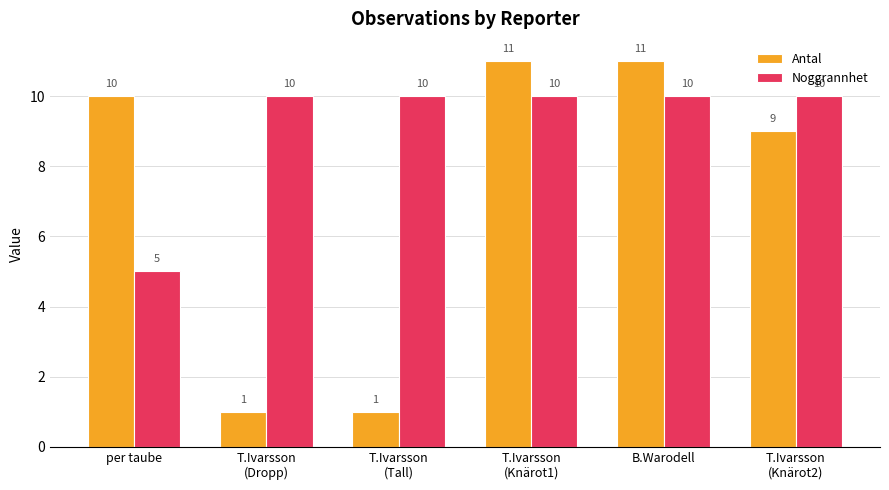

Reading left to right, list all the values displayed in this chart.

Antal: per taube=10	T.Ivarsson
(Dropp)=1	T.Ivarsson
(Tall)=1	T.Ivarsson
(Knärot1)=11	B.Warodell=11	T.Ivarsson
(Knärot2)=9
Noggrannhet: per taube=5	T.Ivarsson
(Dropp)=10	T.Ivarsson
(Tall)=10	T.Ivarsson
(Knärot1)=10	B.Warodell=10	T.Ivarsson
(Knärot2)=10